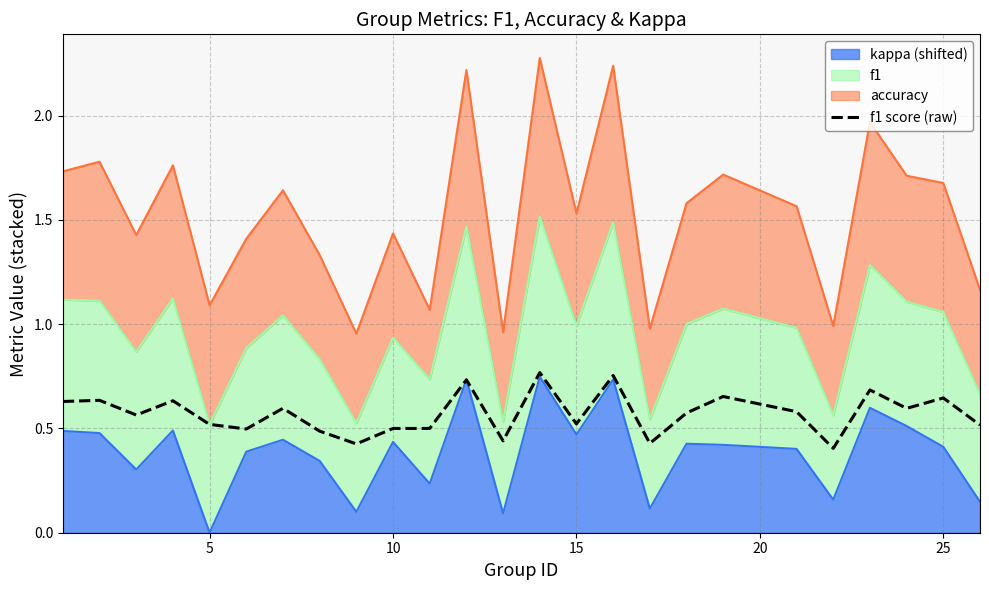

What is the maximum value shown in the chart?

0.8